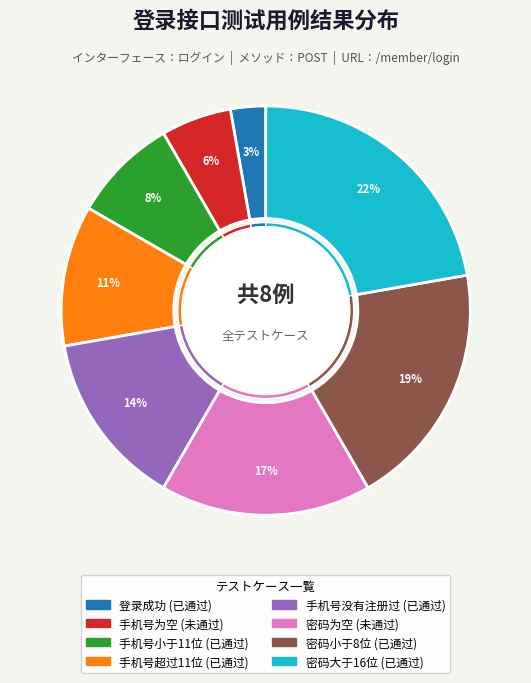

Count the number of slices in the pie.

8